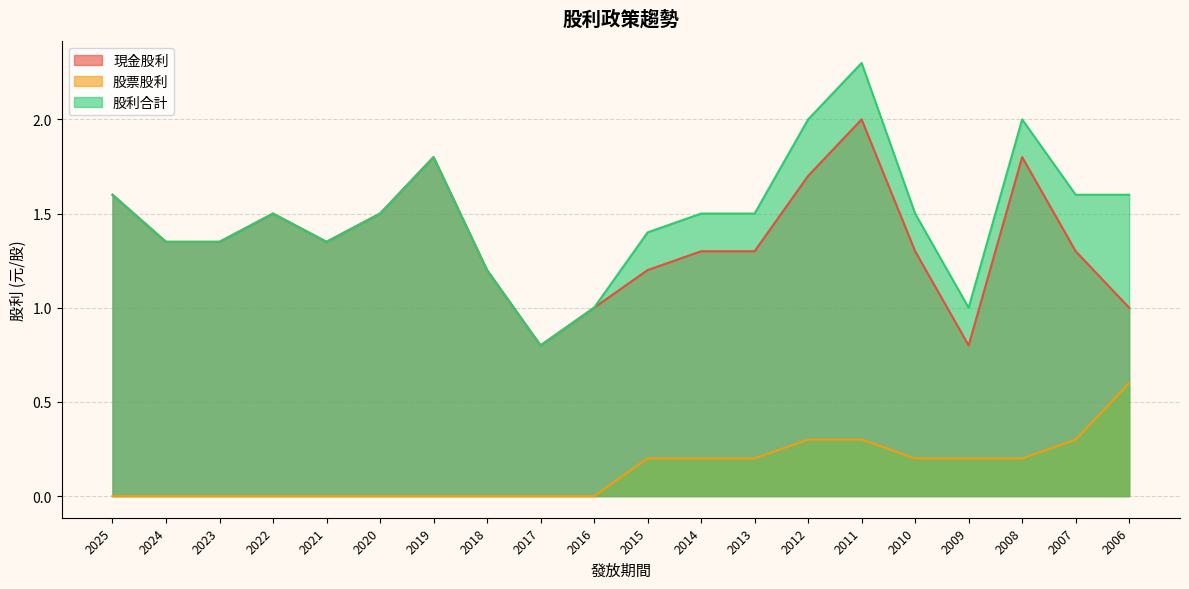

Where is 現金股利 nearest to the value 1?

2016